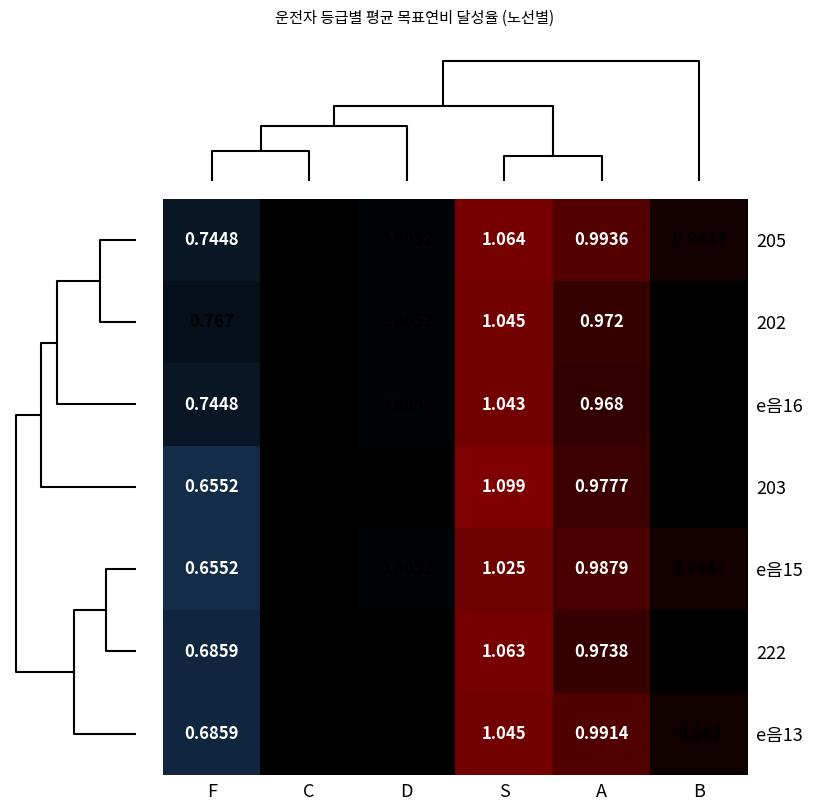

At how many categories does at least one series exceed 1?

1